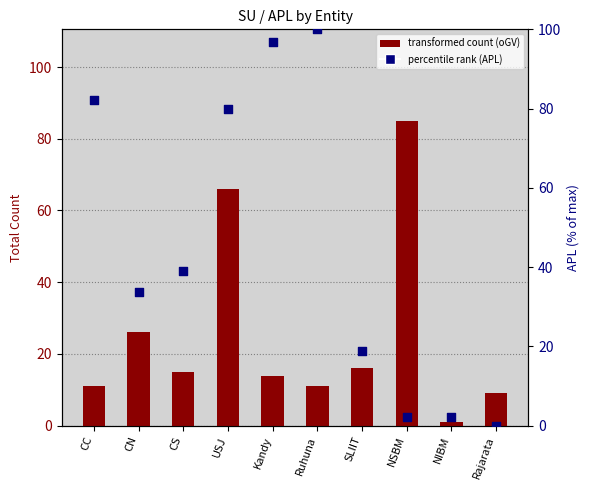

What are all the series names shown in the legend?

transformed count (oGV), percentile rank (APL)